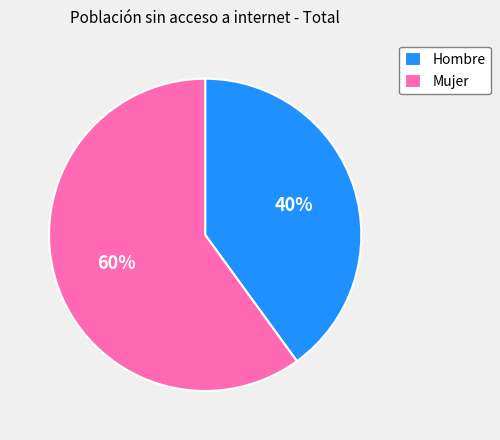

Approximately how many times larger is the value at Hombre compared to Mujer?

0.7